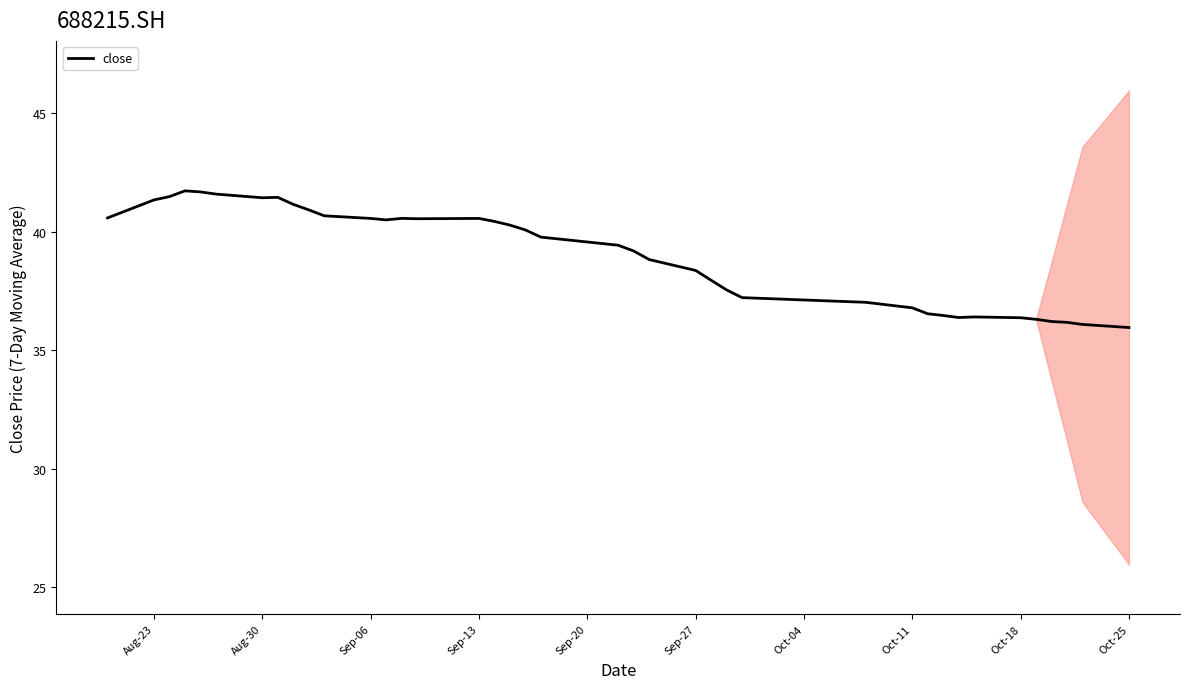

What is the minimum value for close?

36.0